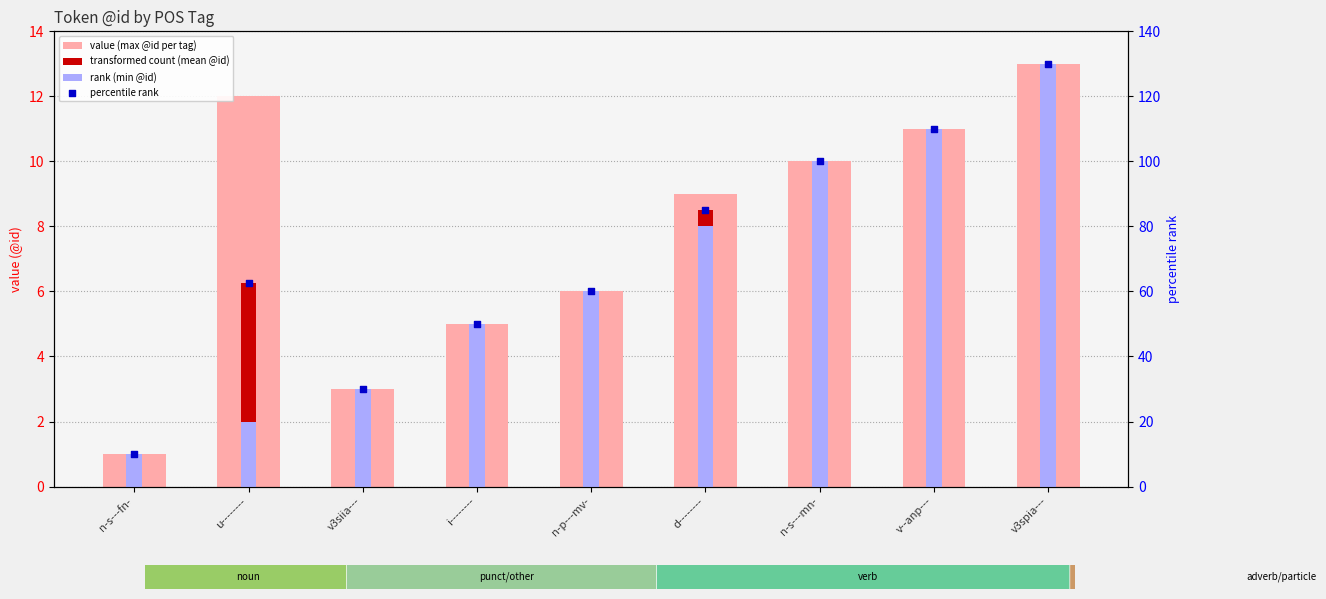

Which series has the largest total across all categories?

percentile rank